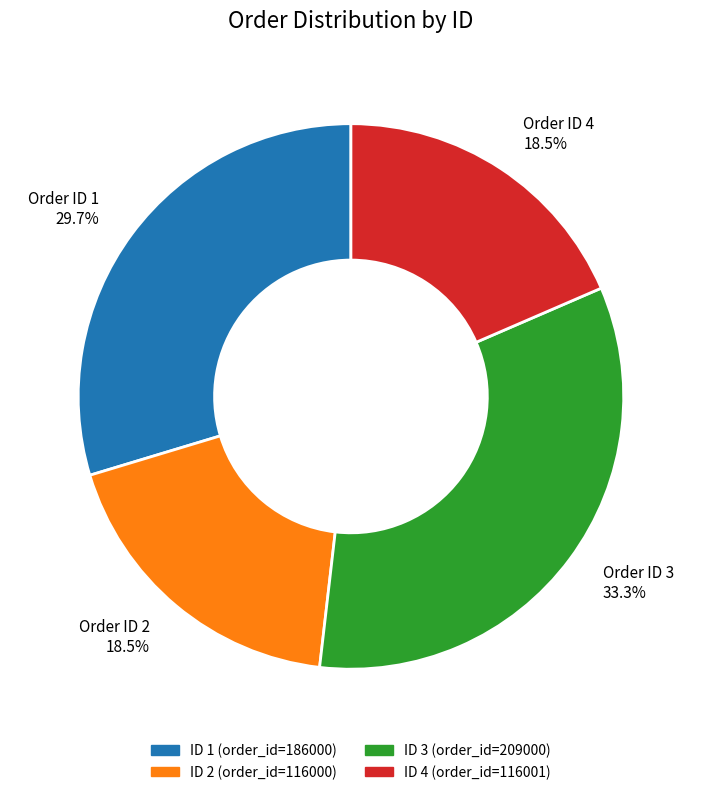

Is there any slice that represents more than half of the pie?

No